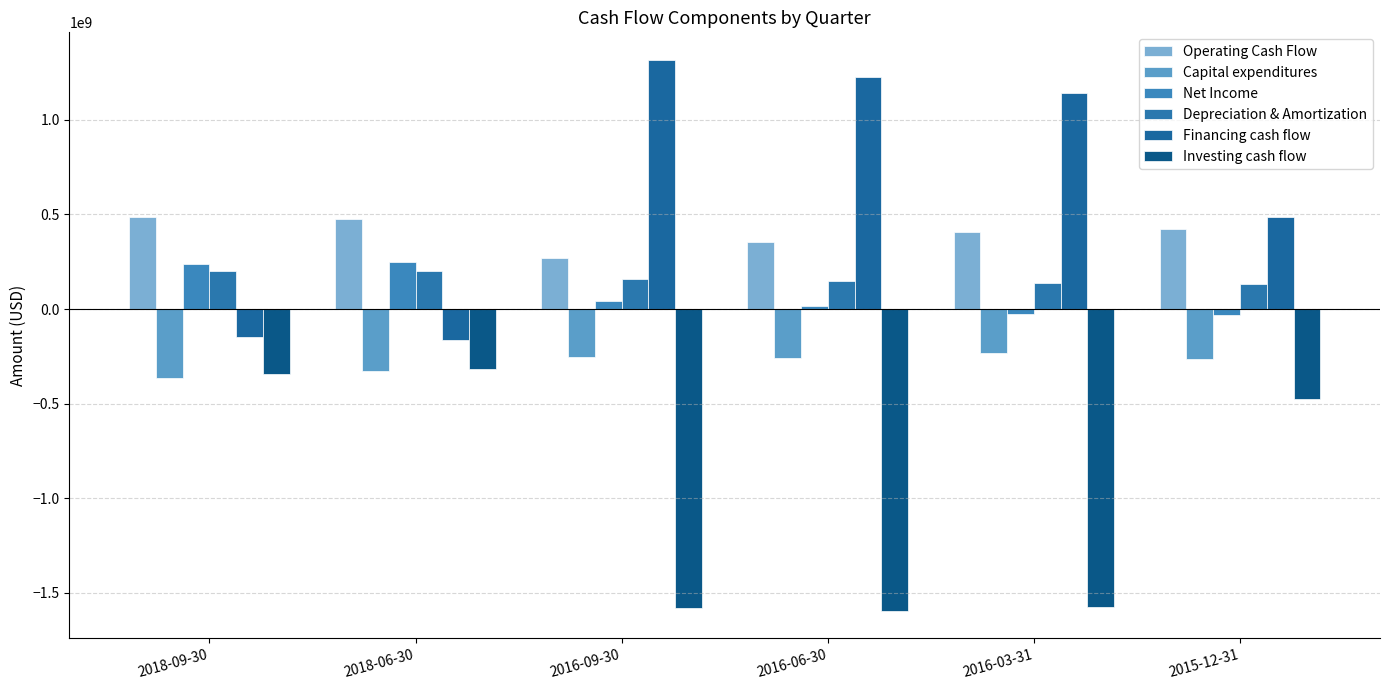

What is the sum of all Financing cash flow values?

3862098000